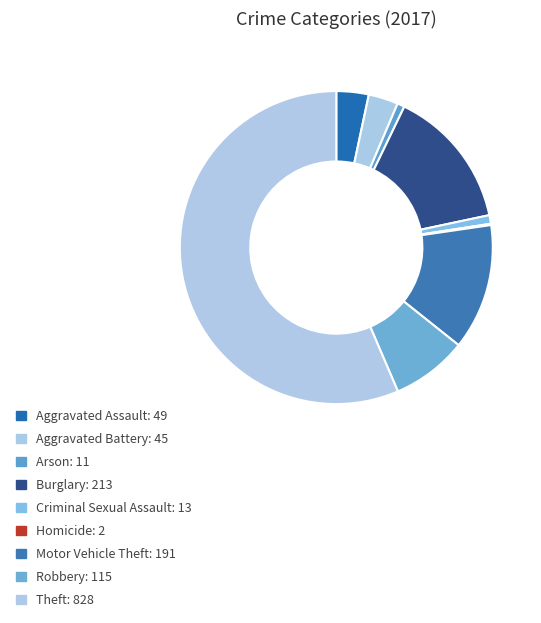

Which slice is the largest?

Theft